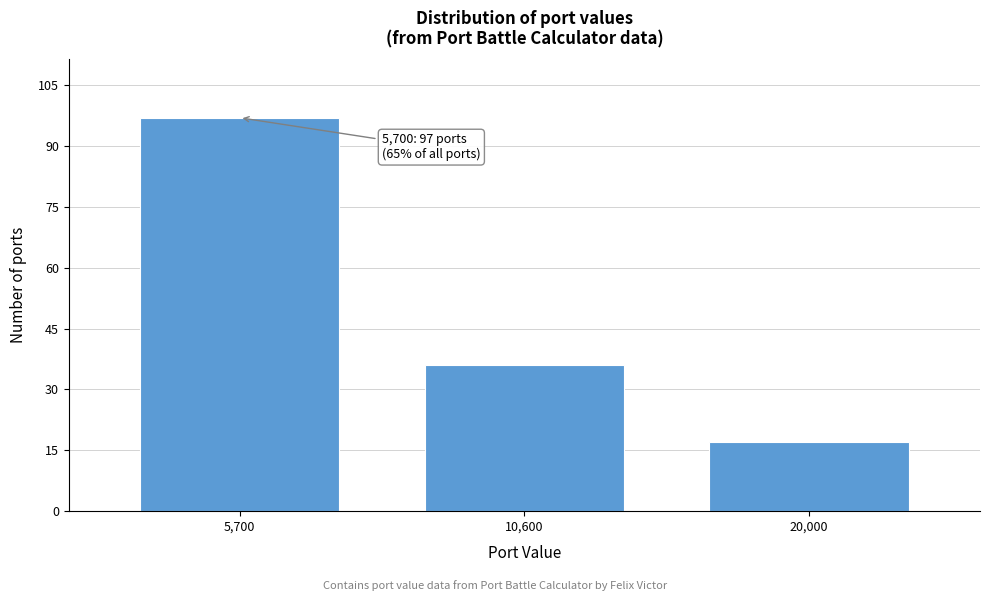

Reading right to left, extract all data points from this chart.

20,000=17	10,600=36	5,700=97